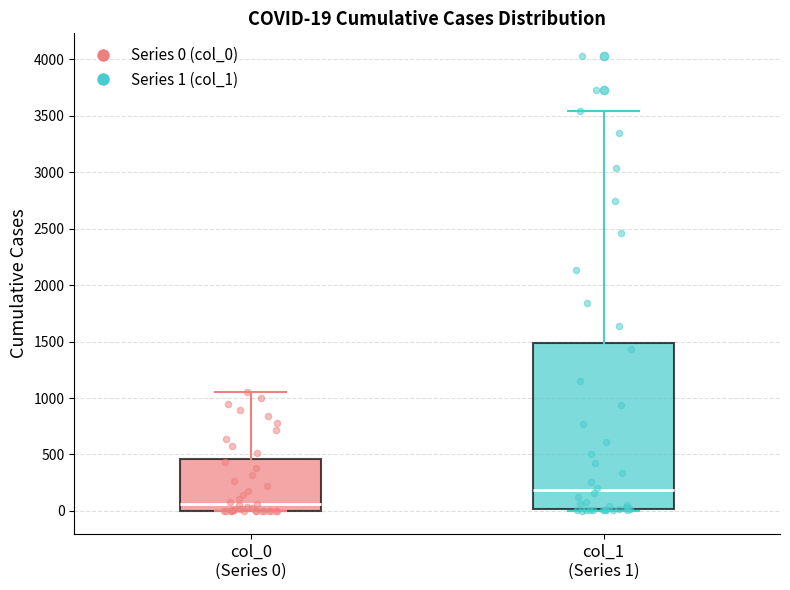

Which box is the tallest, from its lower edge to its upper edge?

col_1 (Series 1)